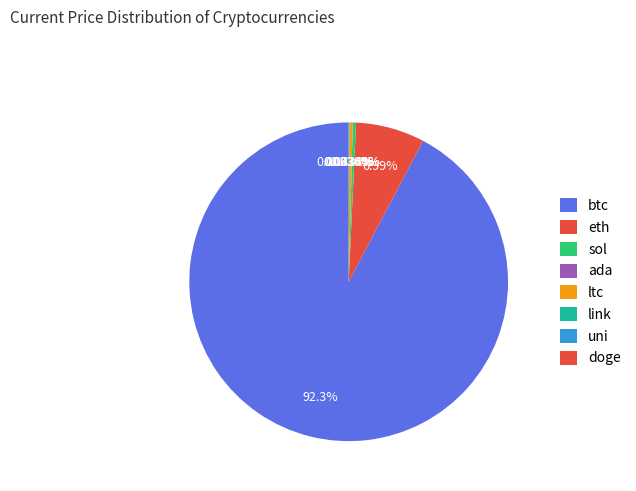

Which slice is the smallest?

doge